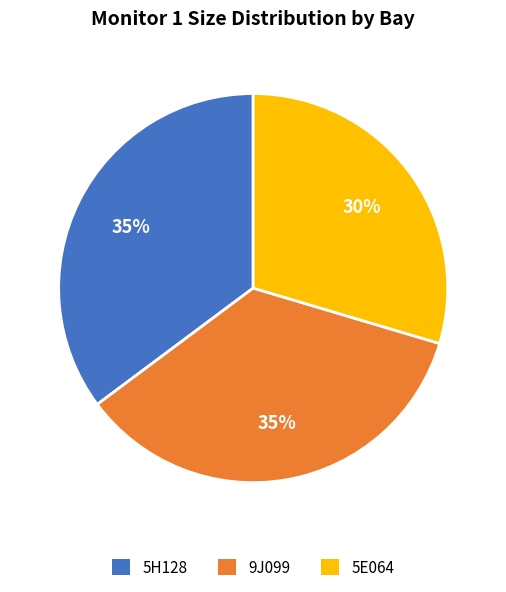

To the nearest percent, what is the average slice percentage?

33%